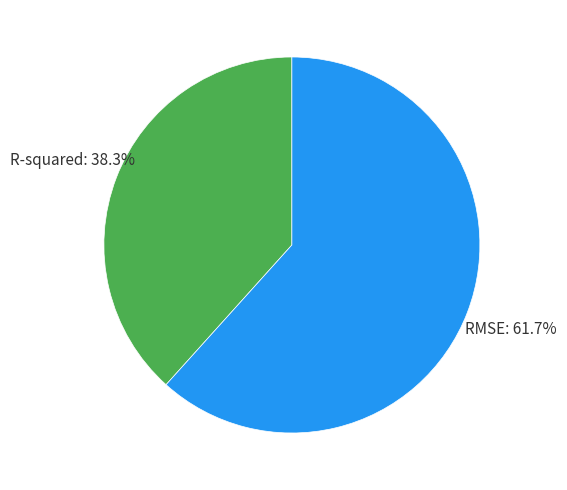

Does any single category account for the majority?

Yes